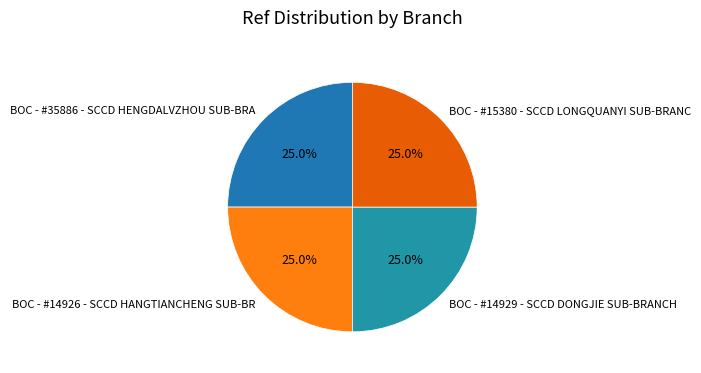

How many segments does this pie chart have?

4